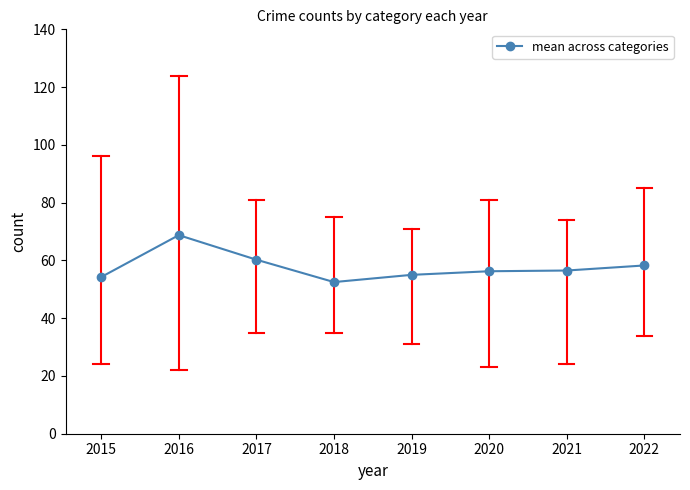

At which category does the data reach its first local peak?

2016